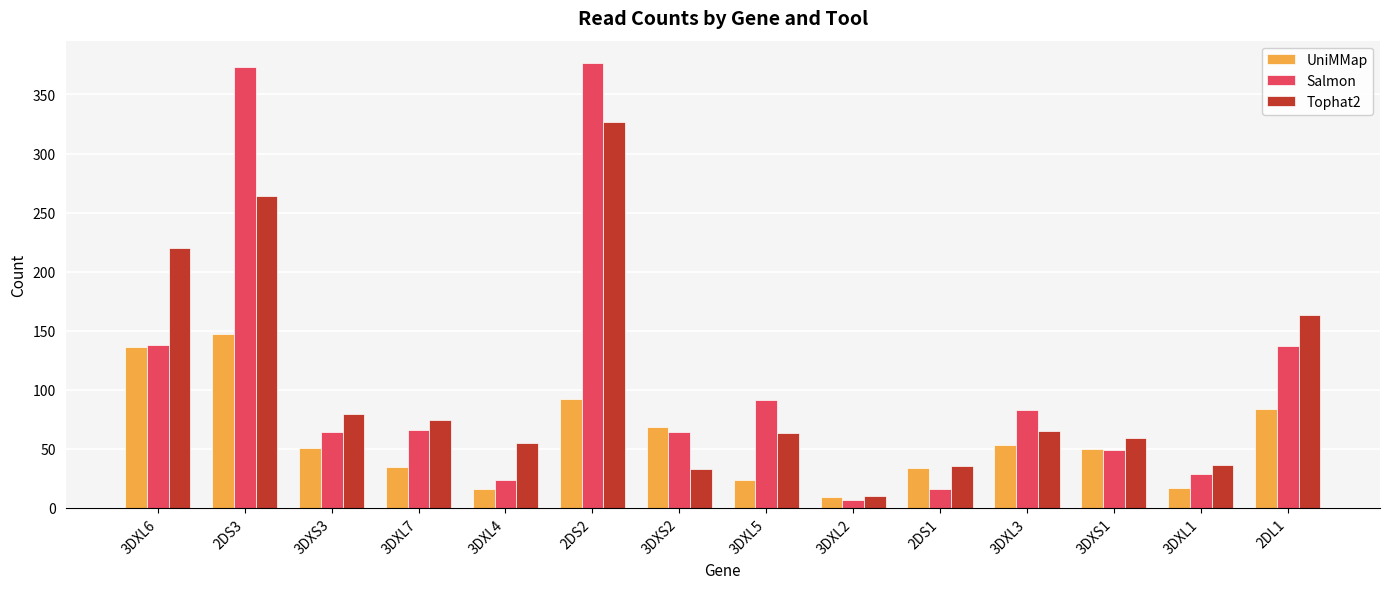

Is it true that Salmon equals 23.6 at 3DXS1?

False